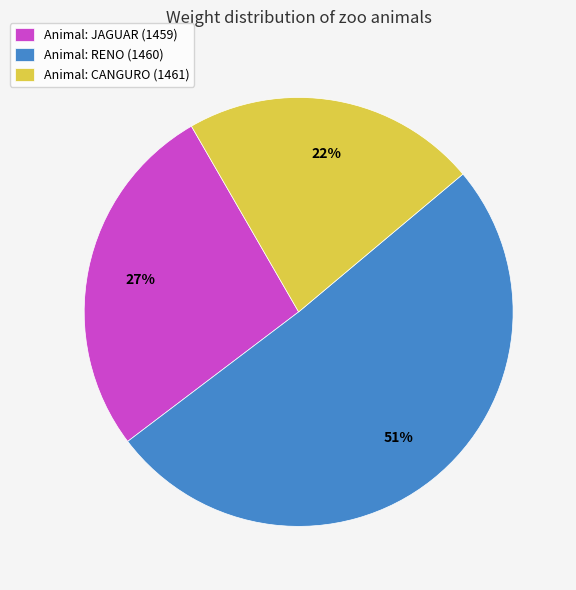

Is there a majority slice in this chart?

Yes